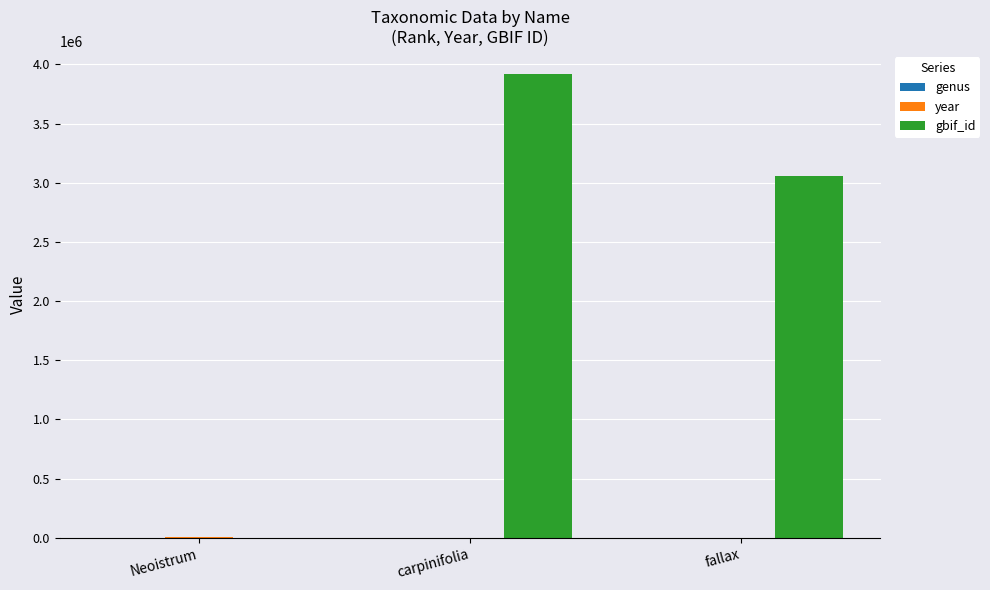

Count the number of categories in the chart.

3